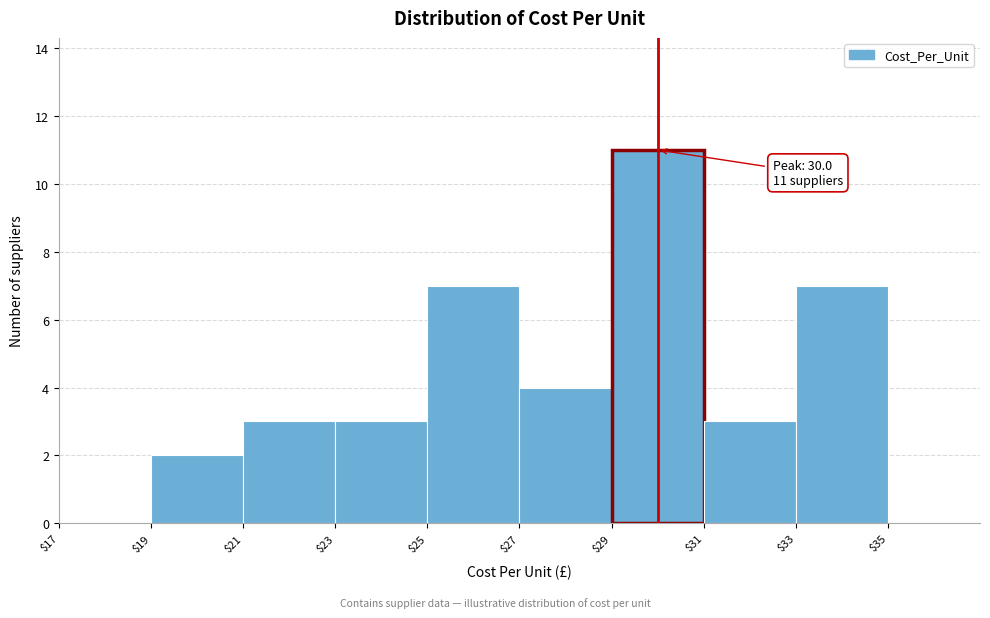

Which range on the x-axis has the tallest bar?

$29 to $31